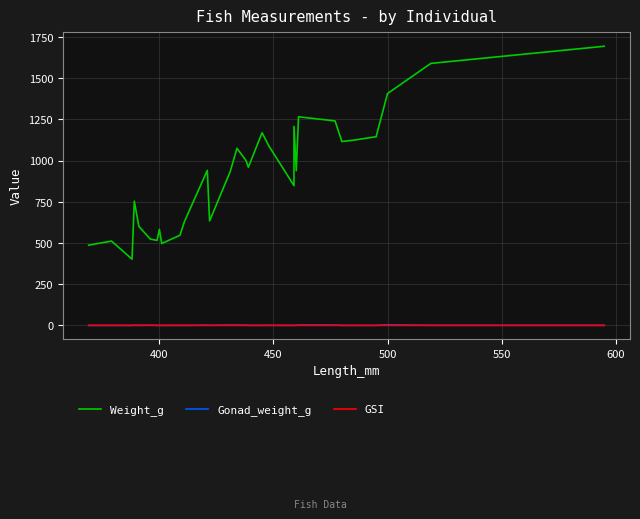

At how many categories does at least one series exceed 1682?

1